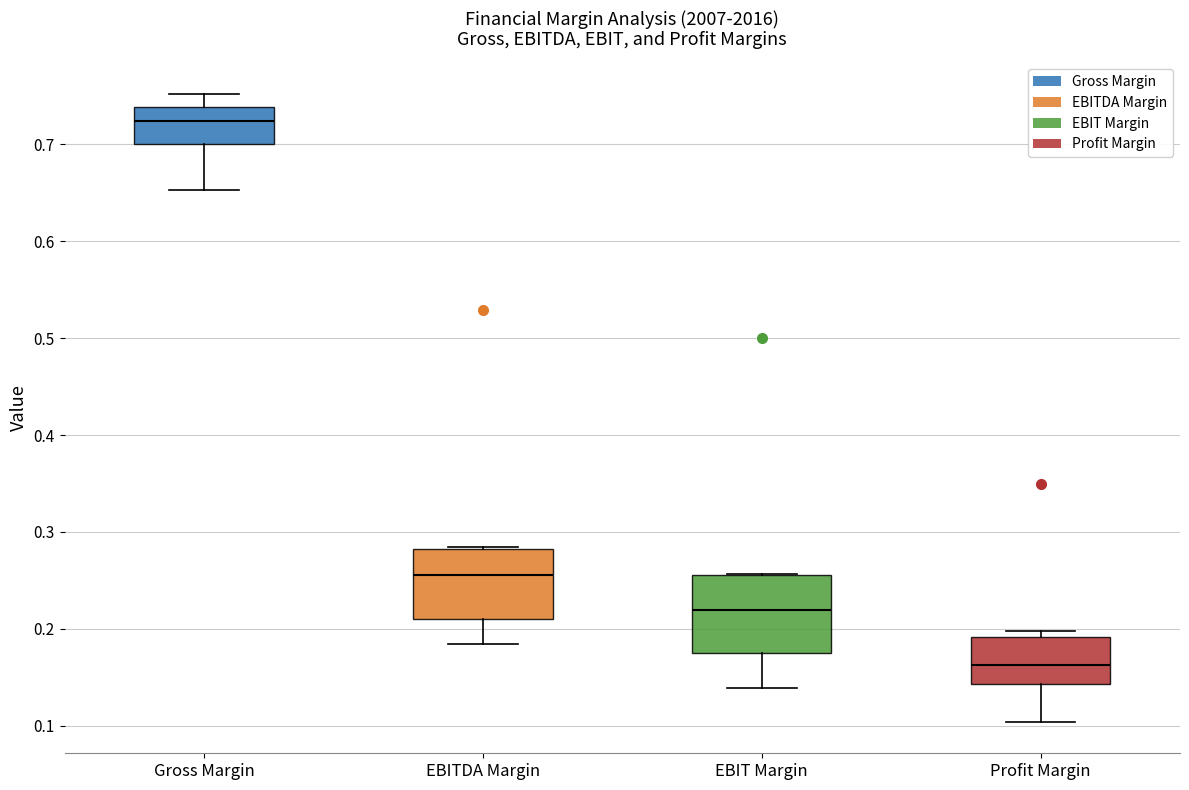

Reading left to right, transcribe this box plot: for each box, give where its median line is, the range the box spans, and where its two whiskers end, as read against the y-axis. The values are not printed on the chart, so give them approximately, as read against the axis.

Gross Margin: median 0.72, box 0.70 to 0.74, whiskers 0.65 to 0.75
EBITDA Margin: median 0.26, box 0.21 to 0.28, whiskers 0.18 to 0.29
EBIT Margin: median 0.22, box 0.17 to 0.26, whiskers 0.14 to 0.26
Profit Margin: median 0.16, box 0.14 to 0.19, whiskers 0.10 to 0.20